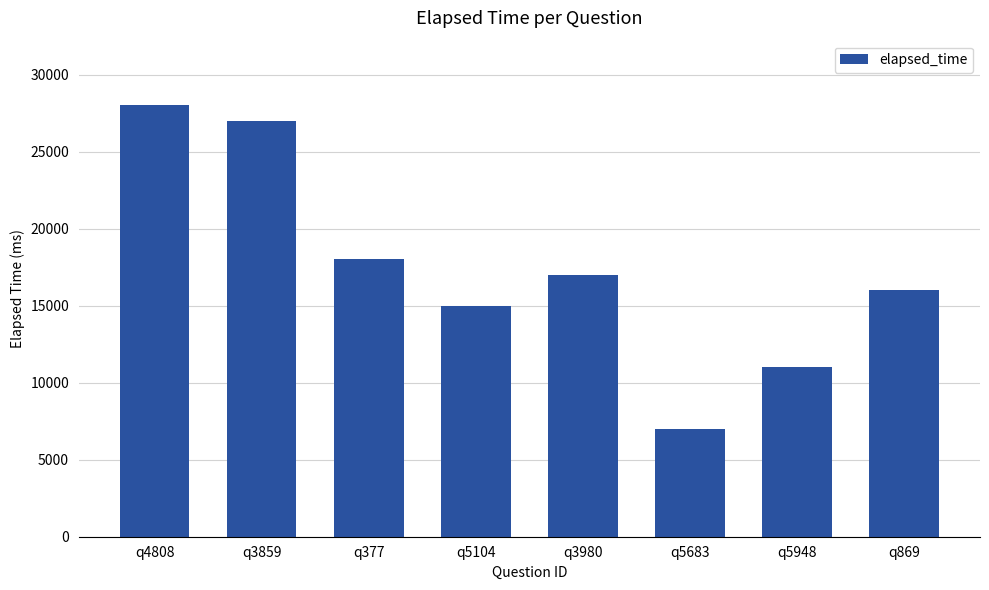

Between q377 and q869, which is larger?

q377